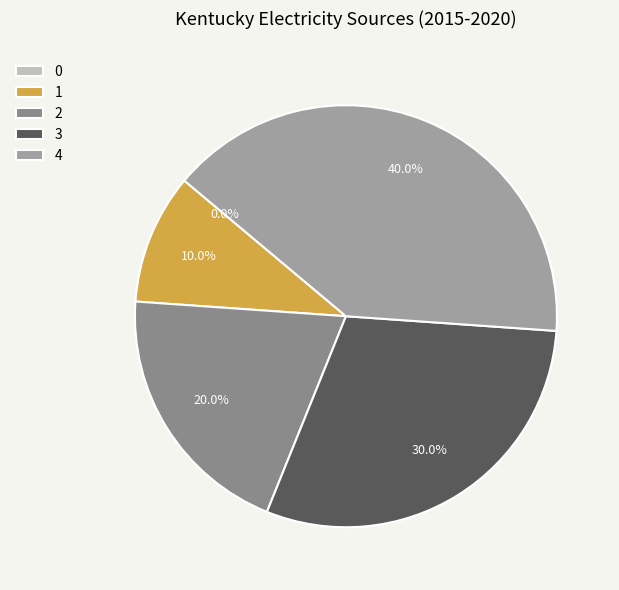

What percentage is the 4 slice, to the nearest percent?

40%